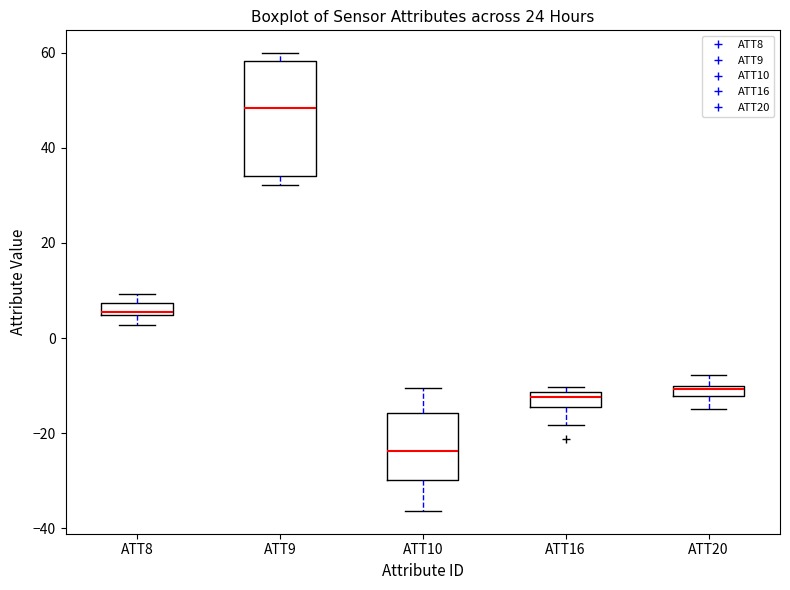

Which box's median line is the lowest?

ATT10